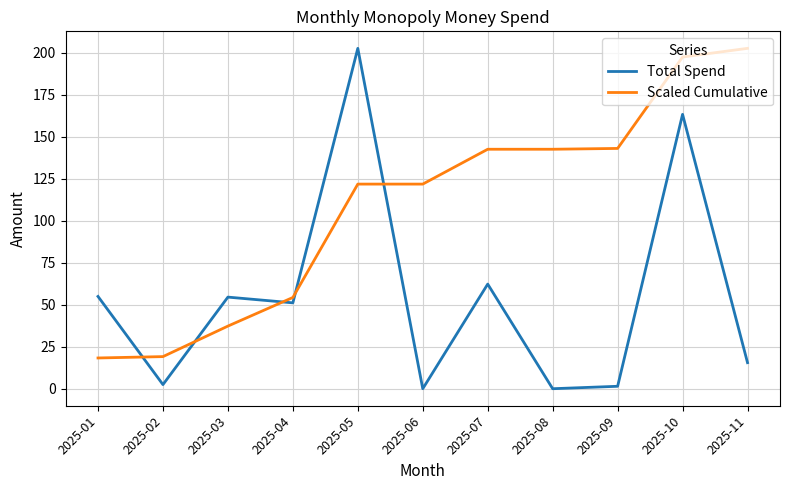

What are all the series names shown in the legend?

Total Spend, Scaled Cumulative